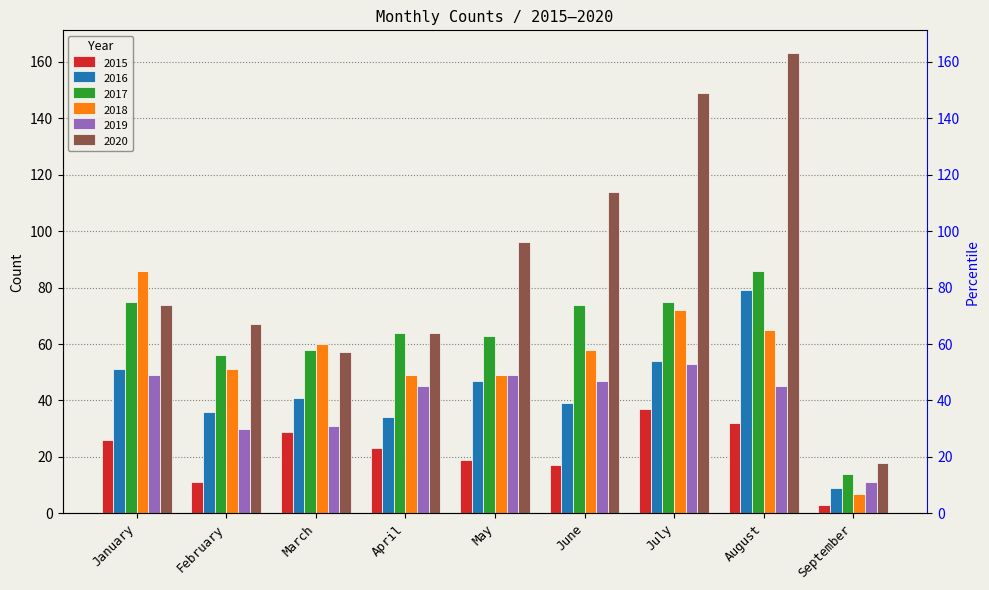

Is the value of 2018 at August greater than the value of 2017 at August?

No